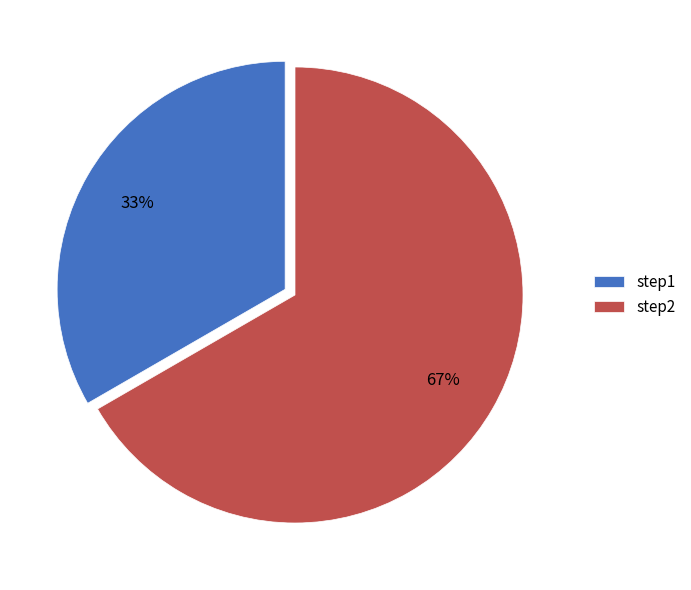

The step1 slice represents 33% of the pie. True or false?

True